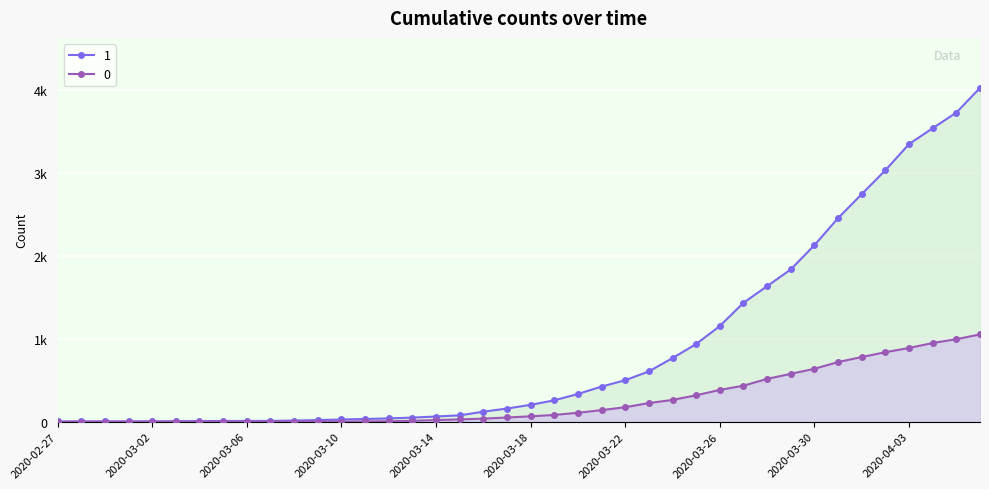

True or false: 0 has a value of -604 at 2020-03-01.

False